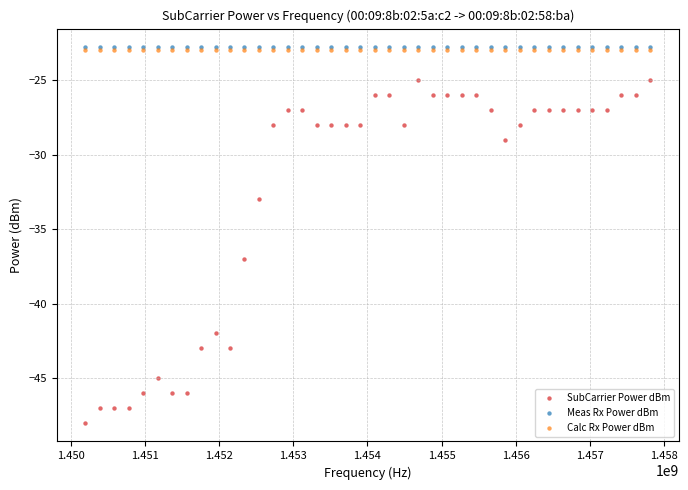

What are all the series names shown in the legend?

SubCarrier Power dBm, Meas Rx Power dBm, Calc Rx Power dBm